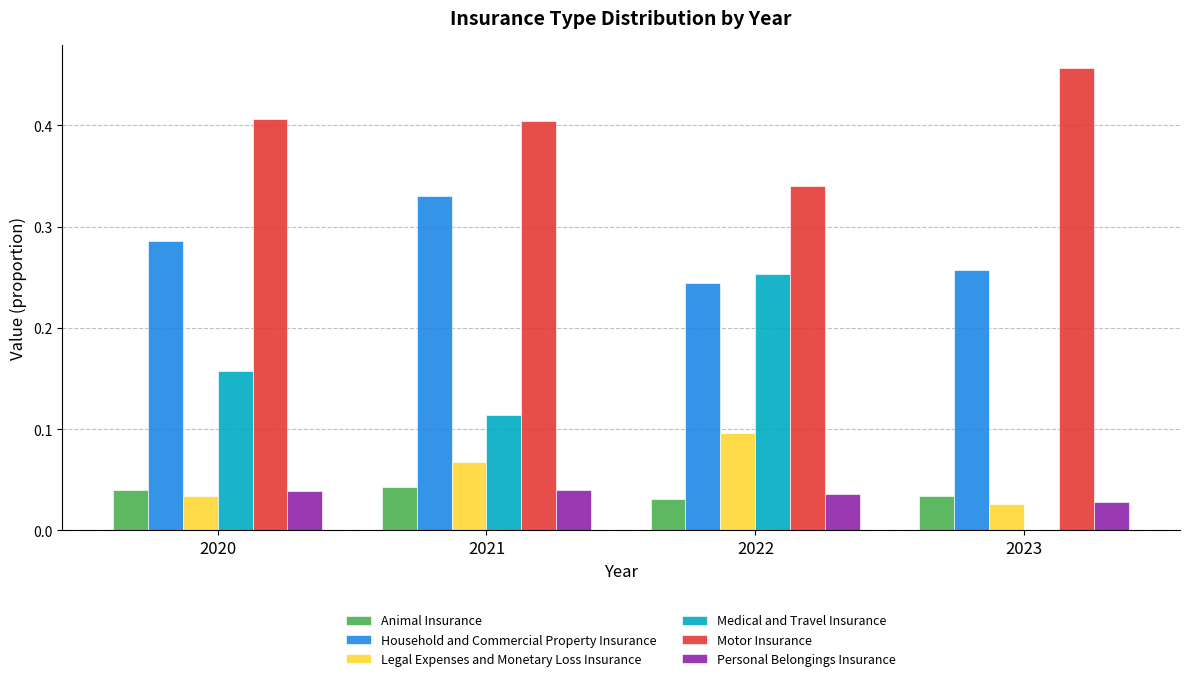

The Personal Belongings Insurance series shows 0.0 at 2023. True or false?

True